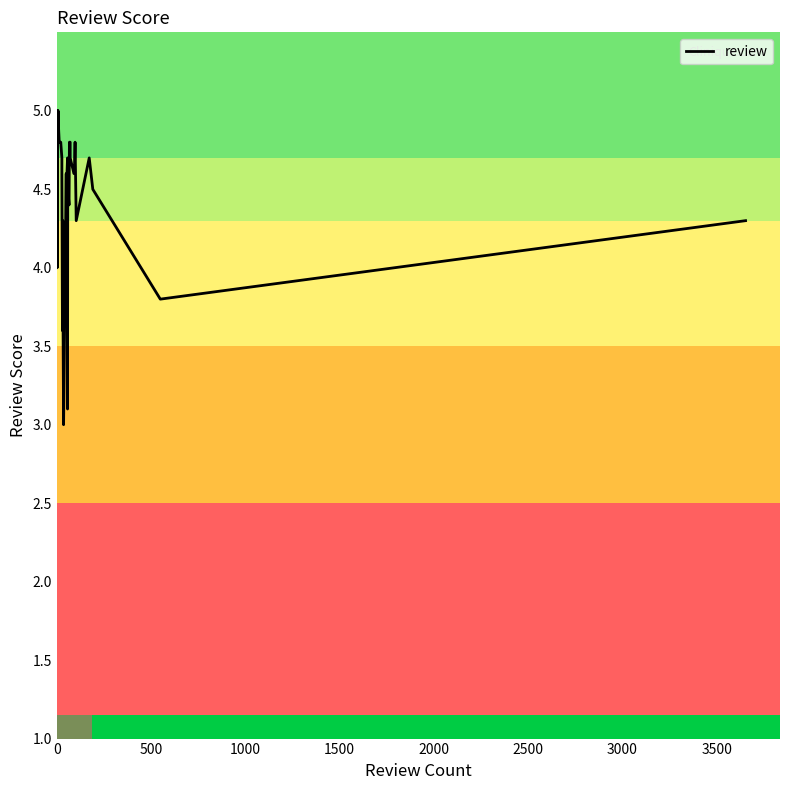

Reading right to left, what are all the values shown in this chart?

4.3	3.8	4.5	4.7	4.7	4.3	4.8	4.6	4.6	4.7	4.7	4.8	4.8	4.4	4.5	4.4	3.1	4.7	4.6	4.2	4.6	3.0	3.9	4.3	3.6	4.6	4.7	4.8	4.8	4.9	4.9	5.0	4.8	5.0	5.0	4.7	4.0	5.0	5.0	5.0